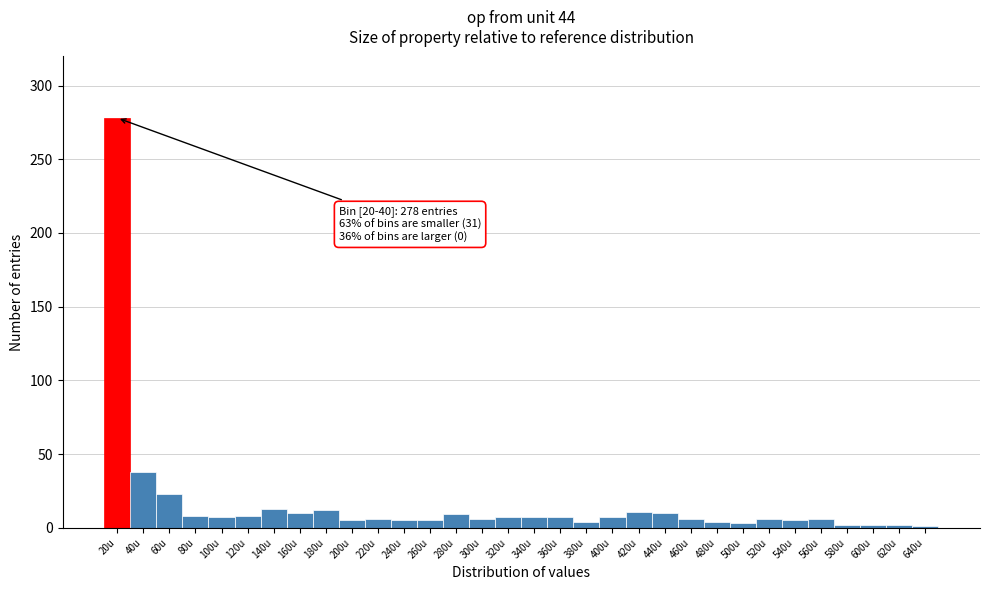

What is the change in value from 40u to 180u?

-26